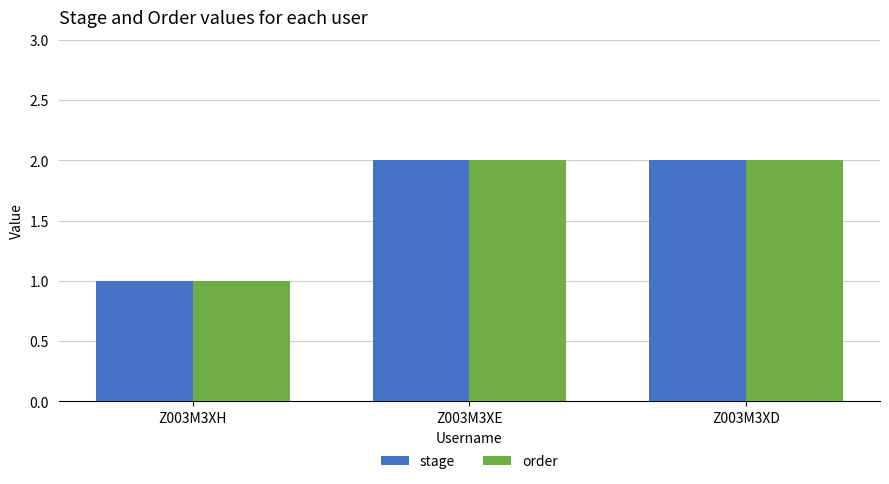

What is the greatest value displayed?

2